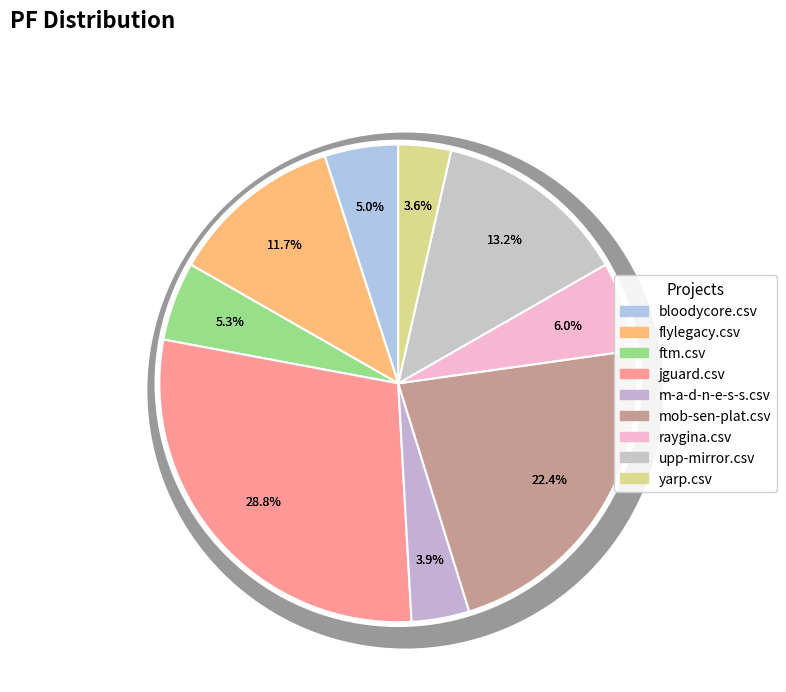

Rank the categories by value from lowest to highest.

yarp.csv, m-a-d-n-e-s-s.csv, bloodycore.csv, ftm.csv, raygina.csv, flylegacy.csv, upp-mirror.csv, mob-sen-plat.csv, jguard.csv